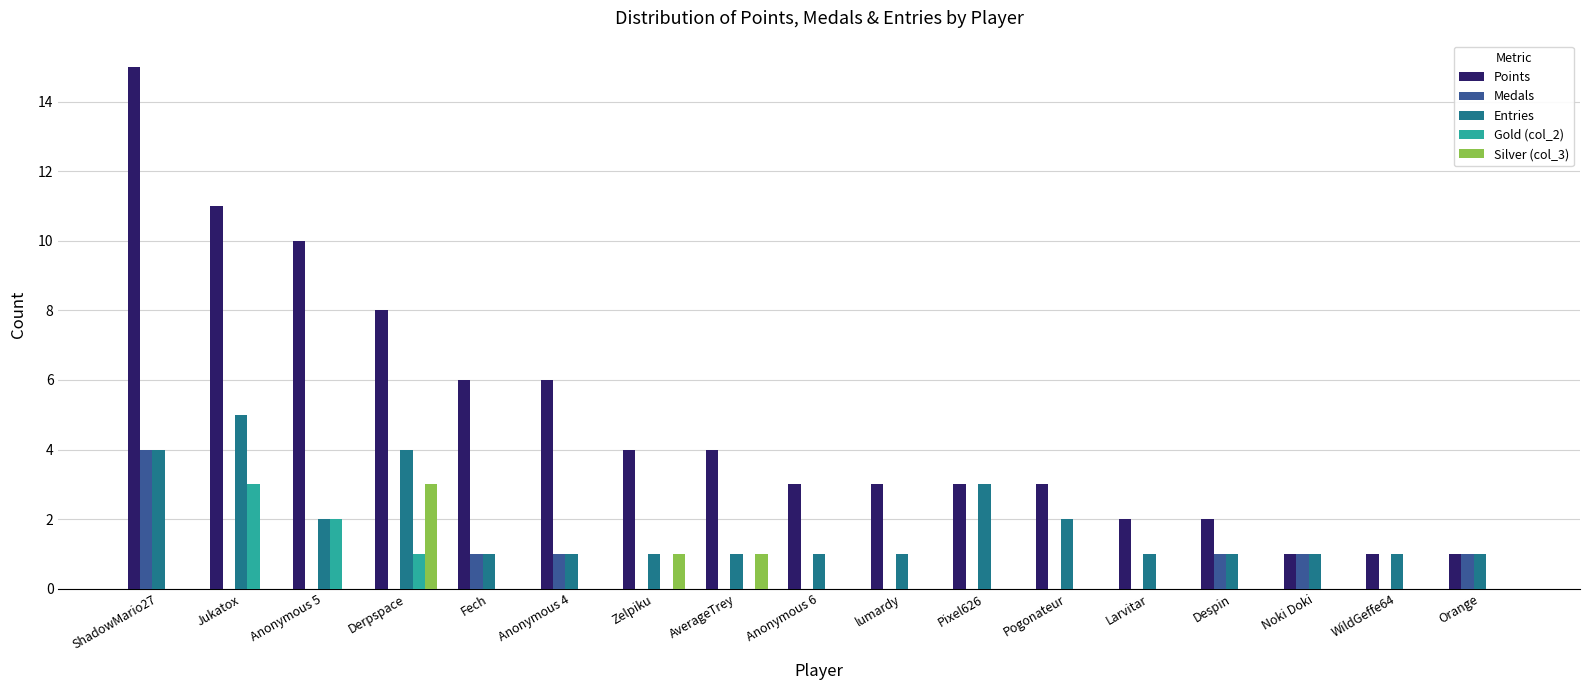

Is the value of Entries at Derpspace greater than the value of Silver (col_3) at Despin?

Yes